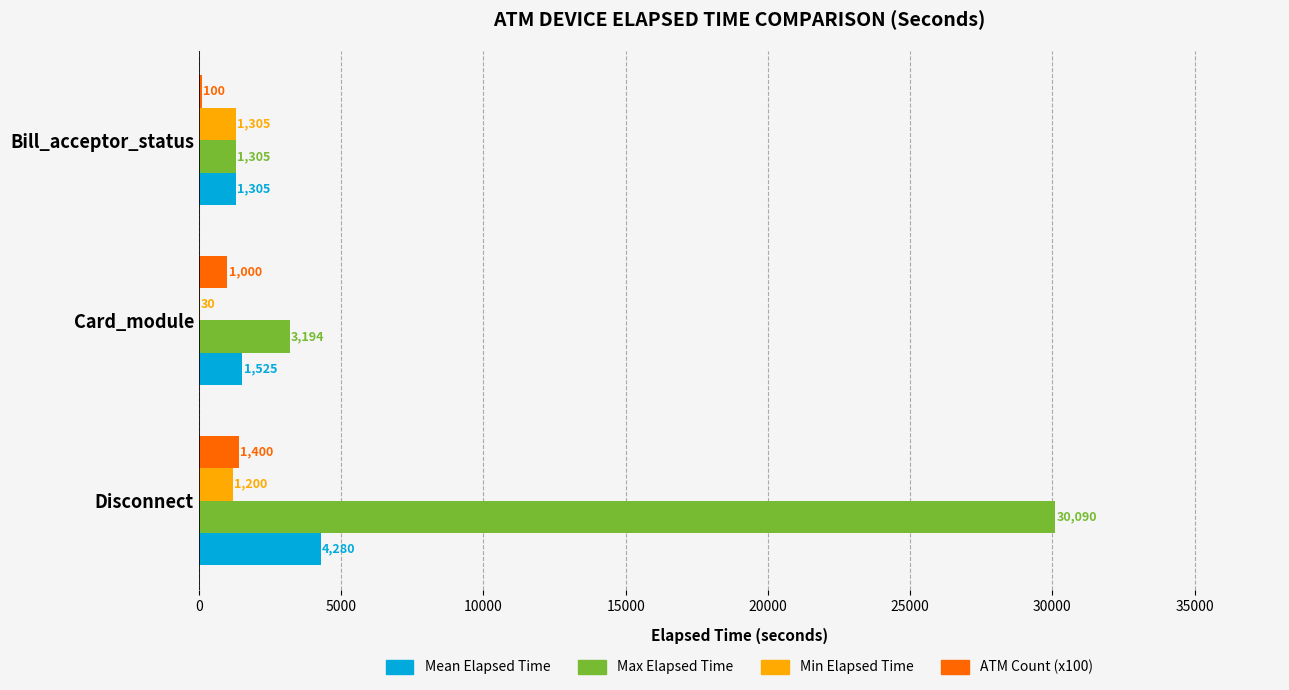

What is the greatest value displayed?

30090